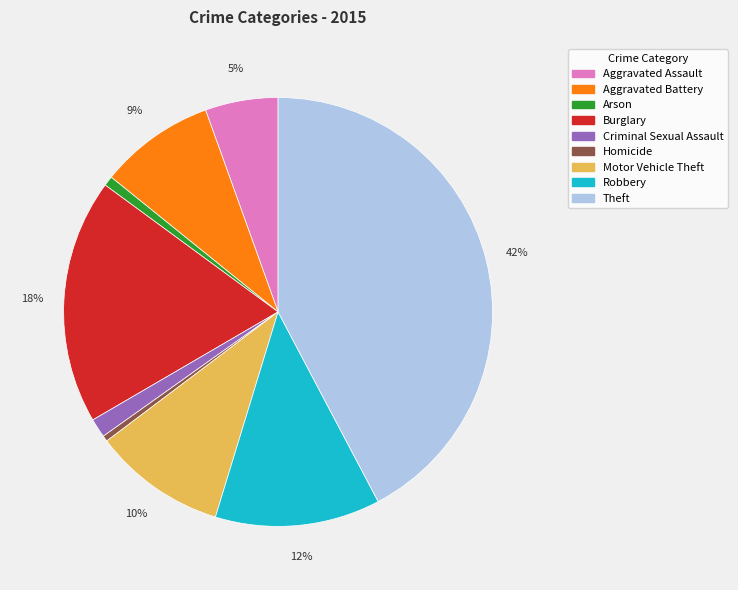

The Arson slice represents 1% of the pie. True or false?

True